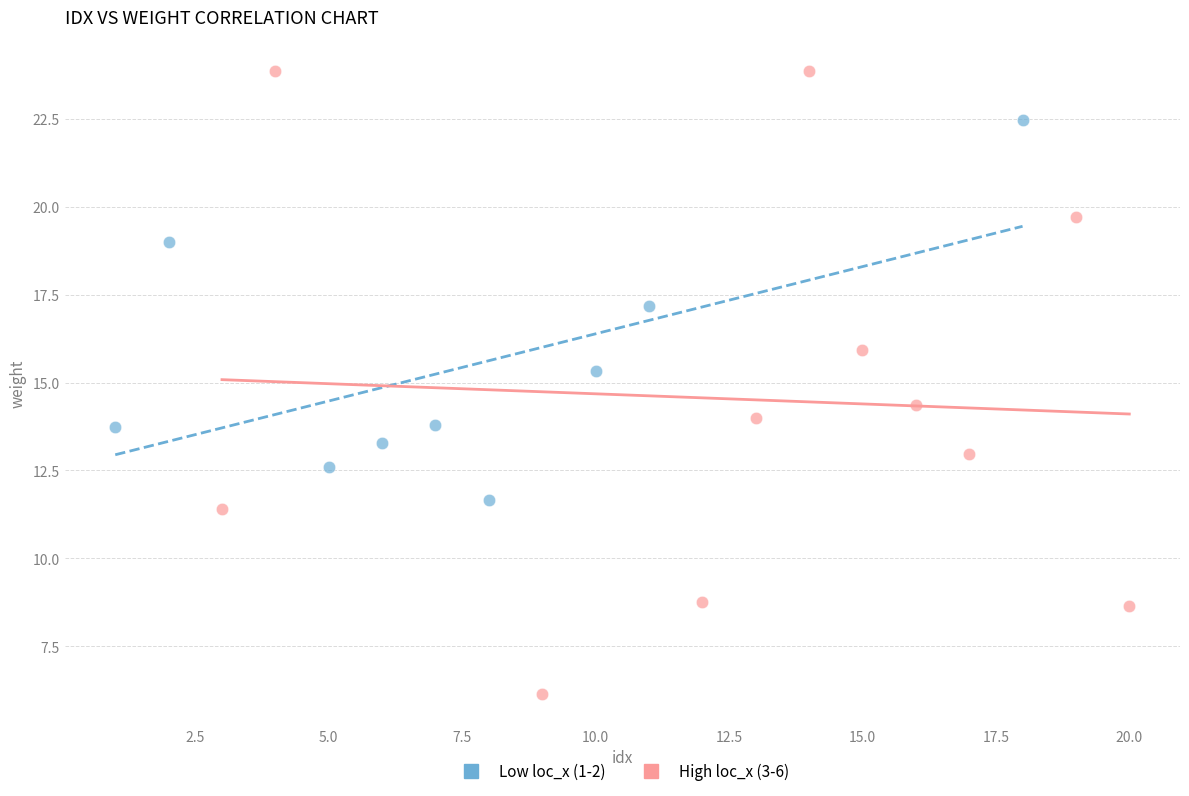

Which series reaches the maximum Y coordinate?

High loc_x (3-6)